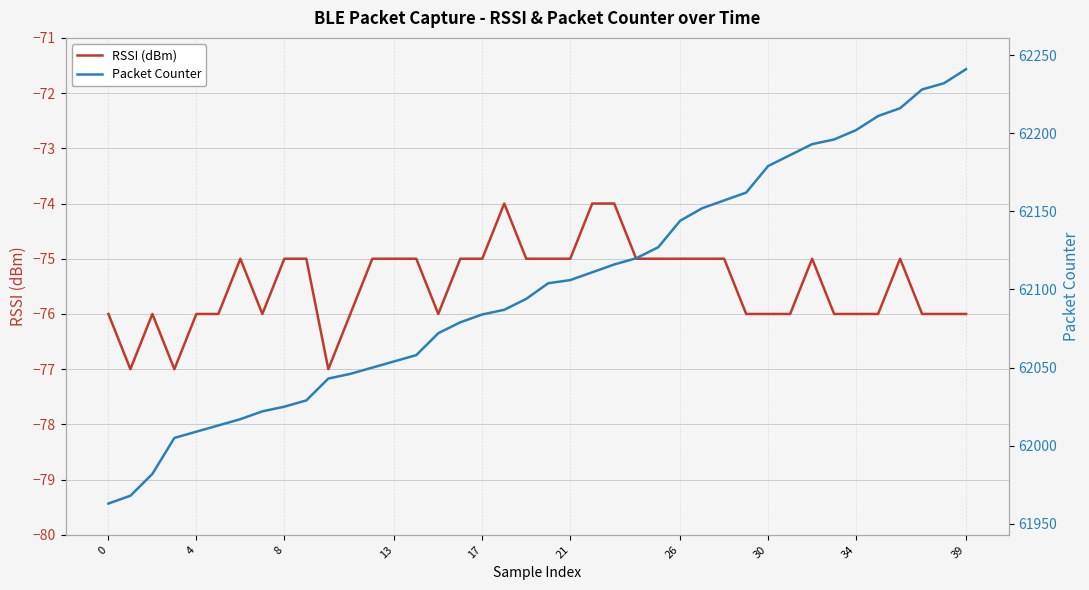

Does the chart have visible grid lines?

Yes